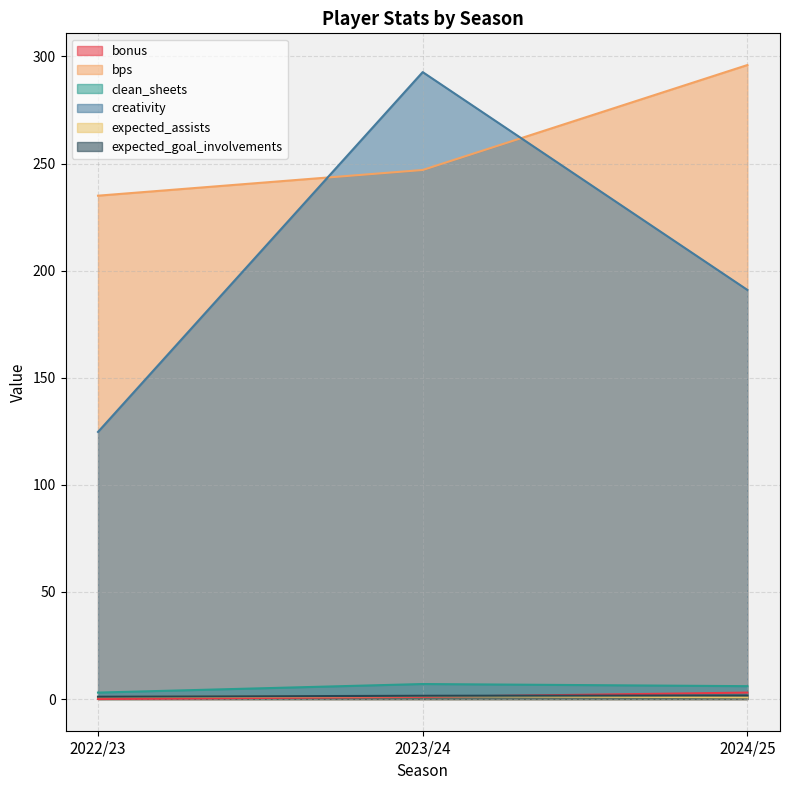

How many expected_assists values are between 0 and 1?

2